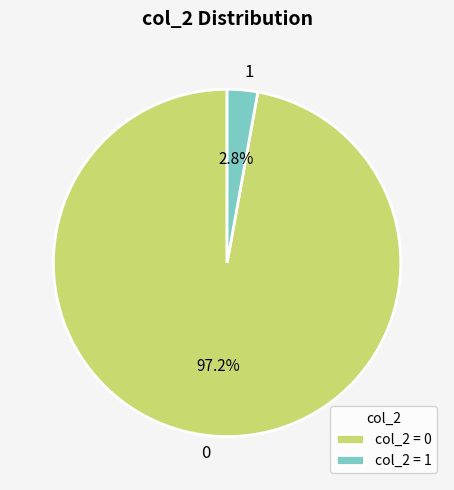

Does any single category account for the majority?

Yes